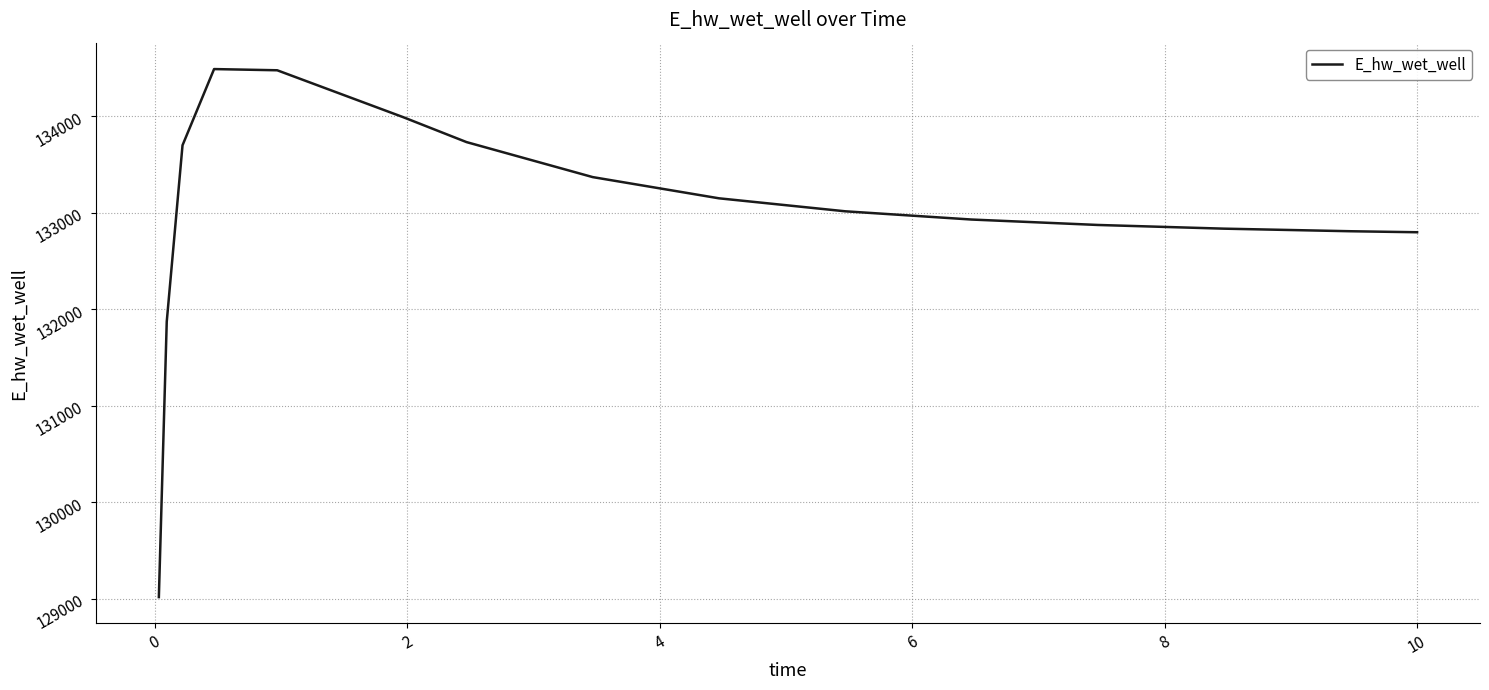

What is the greatest value displayed?

134491.3